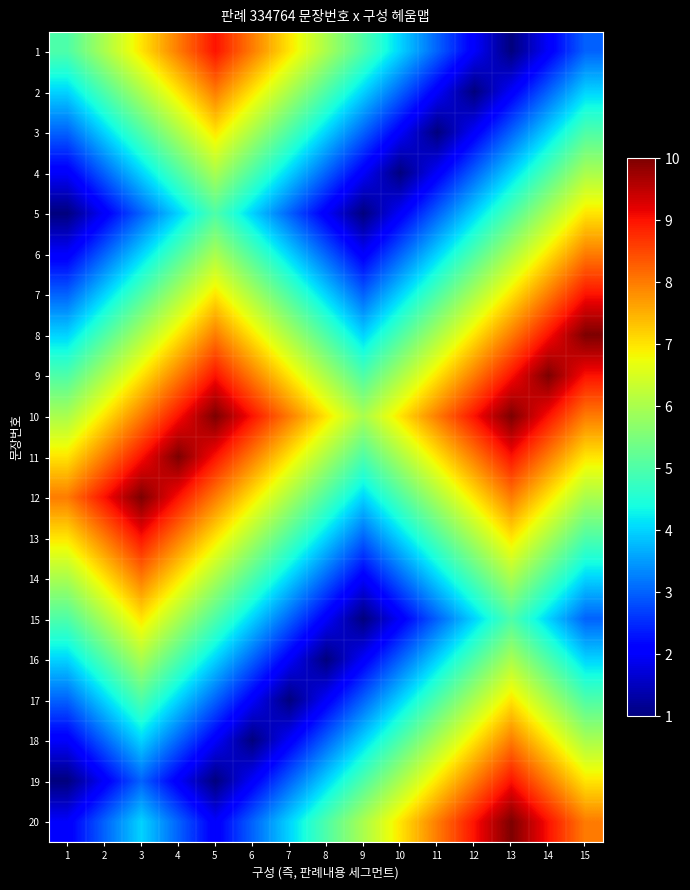

What is the spread (max minus min) of values at 7?

7